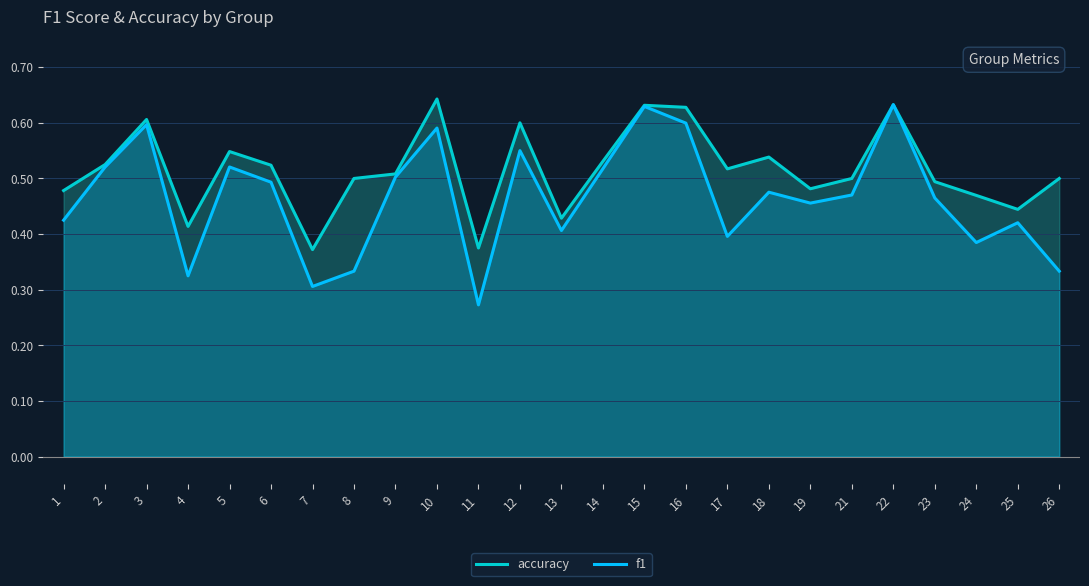

What value does the f1 series have at 17?

0.4